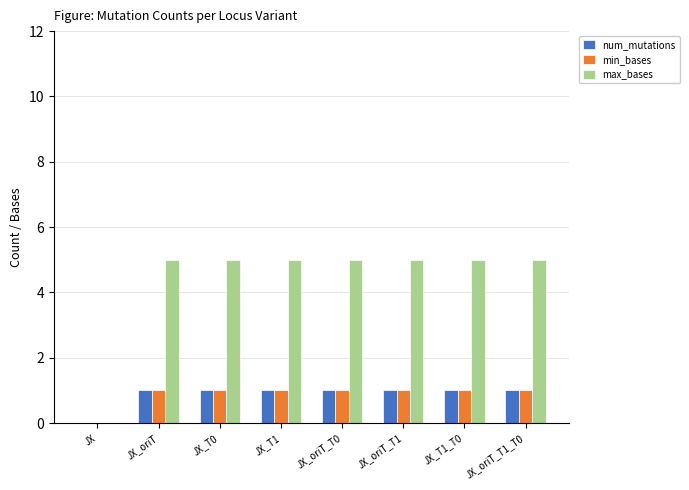

Reading left to right, list all the values displayed in this chart.

num_mutations: 0	1	1	1	1	1	1	1
min_bases: 0	1	1	1	1	1	1	1
max_bases: 0	5	5	5	5	5	5	5